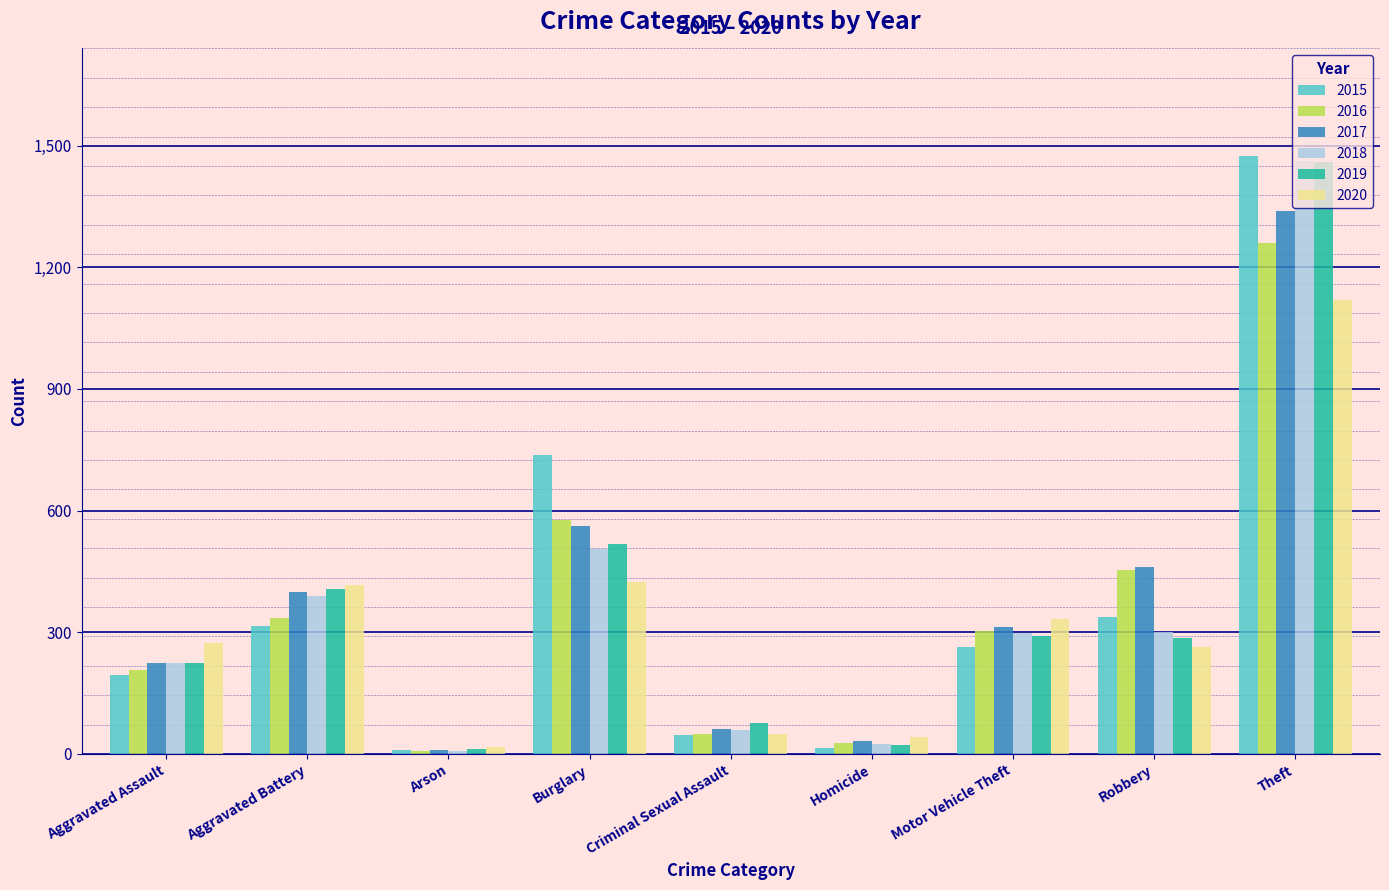

How many bars are there in total?

54